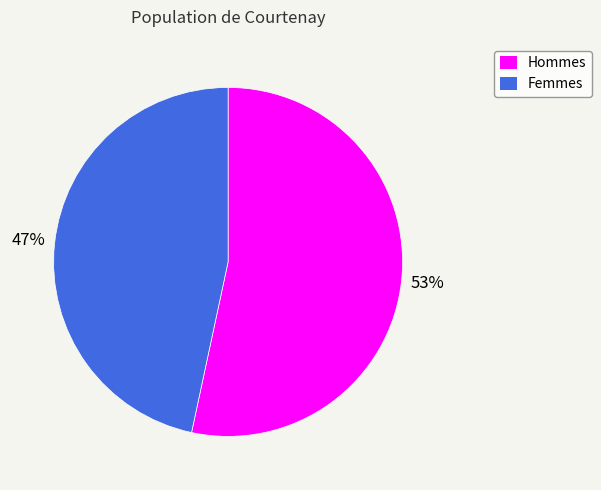

To the nearest percent, what portion does Femmes represent?

47%